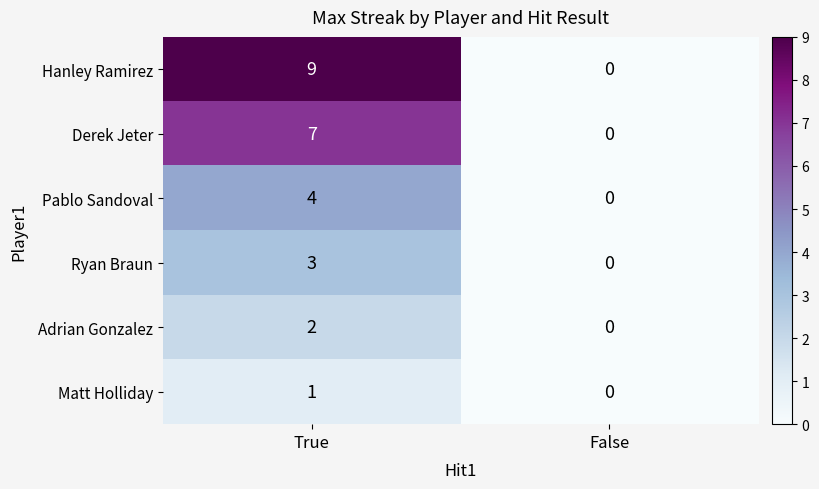

List the series in order of their peak value, lowest first.

Matt Holliday, Adrian Gonzalez, Ryan Braun, Pablo Sandoval, Derek Jeter, Hanley Ramirez